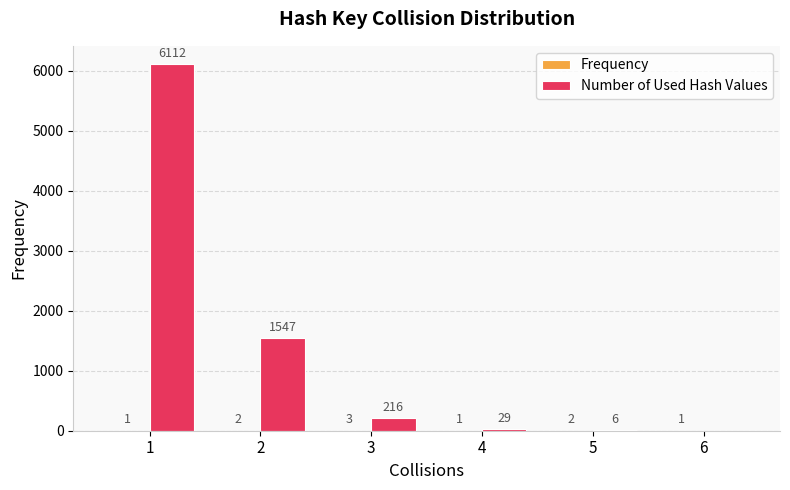

What is the sum of the Number of Used Hash Values values at 1 and 6?

6112